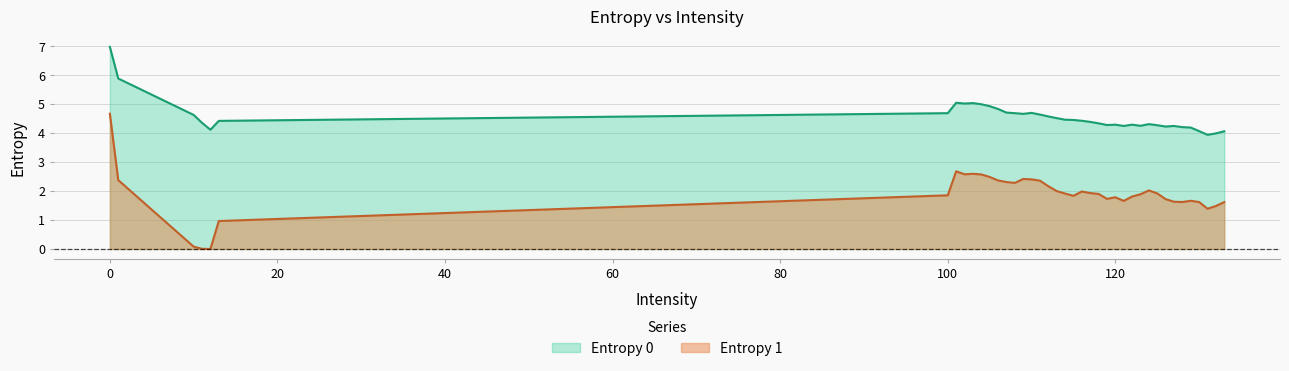

List the series in order of their overall mean, lowest first.

Entropy 1, Entropy 0